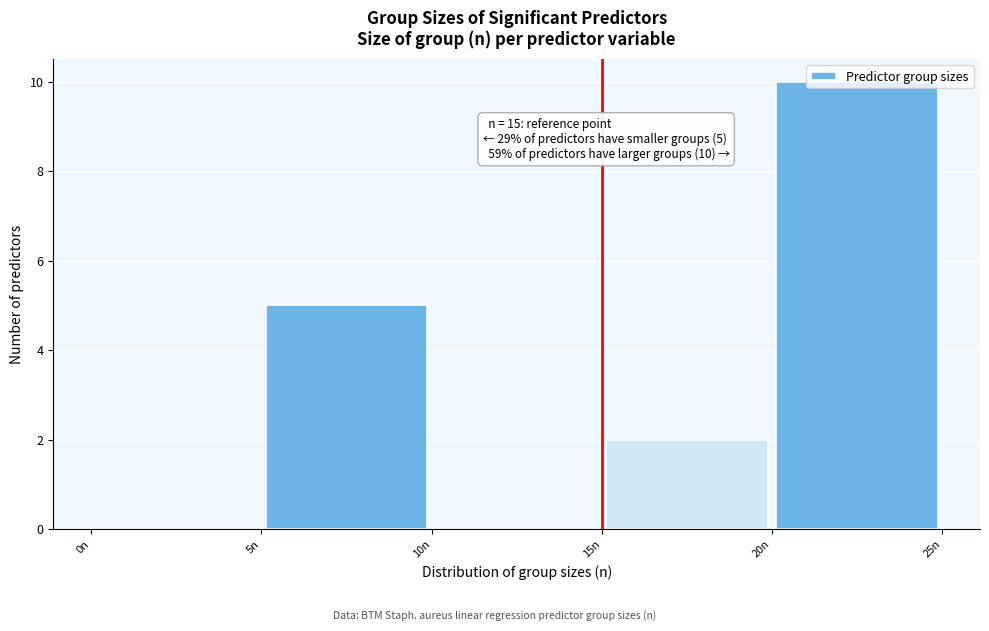

Which range on the x-axis has the tallest bar?

20 to 25